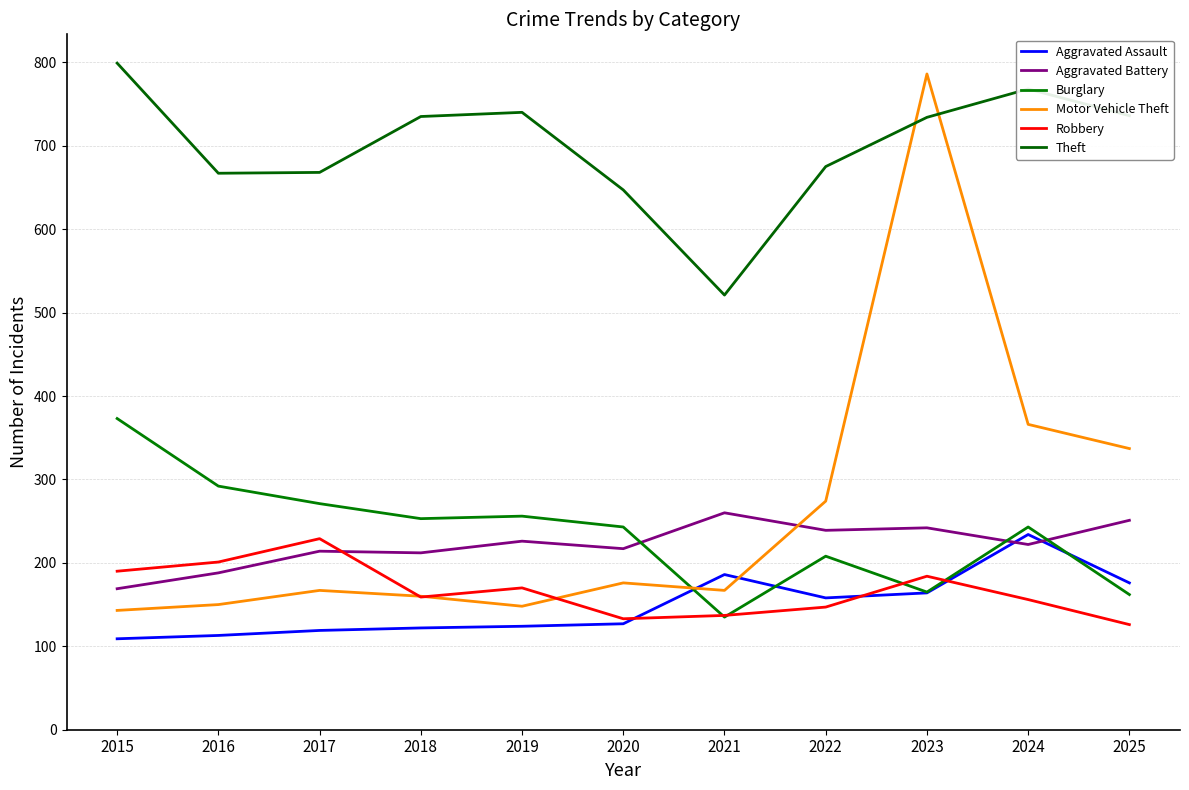

True or false: Motor Vehicle Theft has a value of 112 at 2024.

False